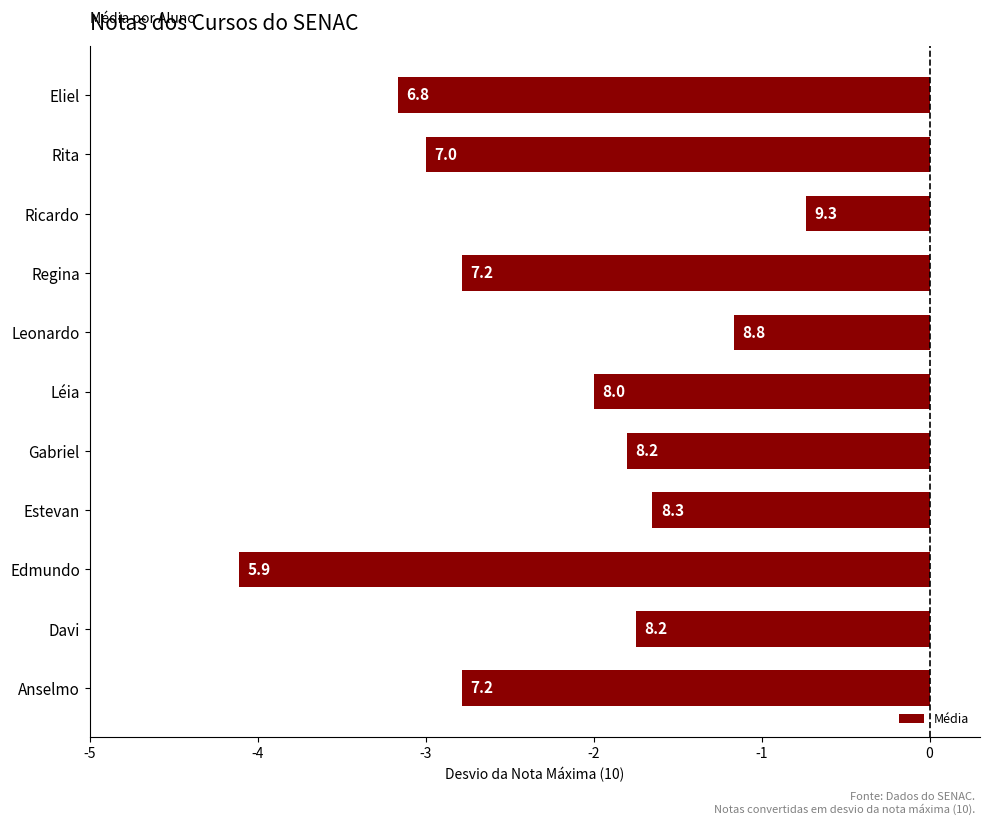

Does the chart contain any negative values?

Yes